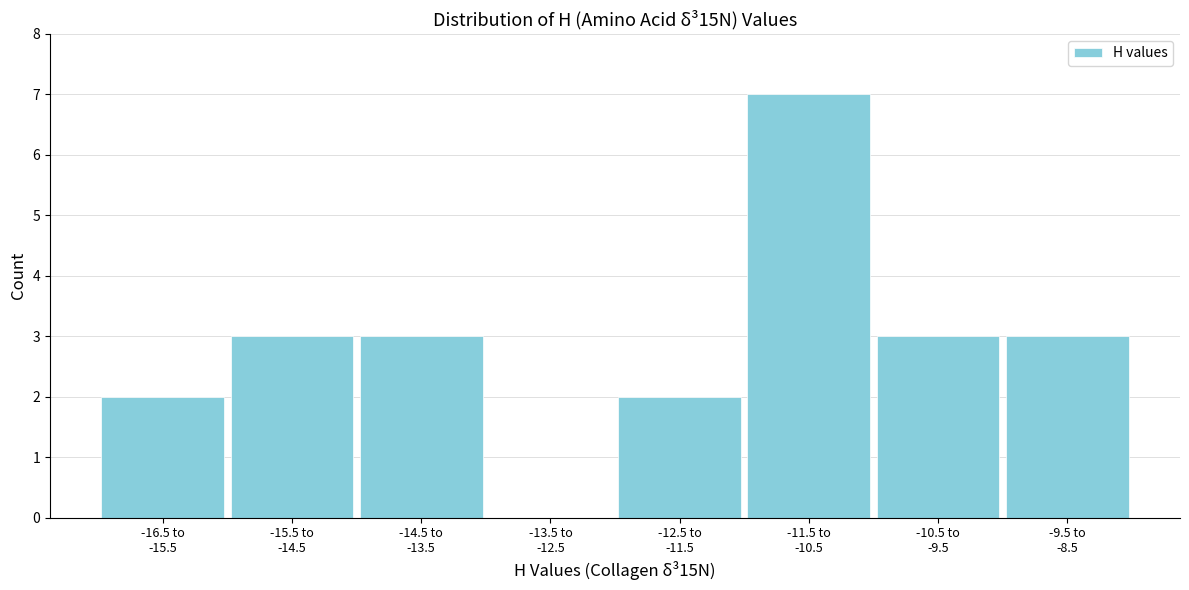

What is the maximum value shown in the chart?

7